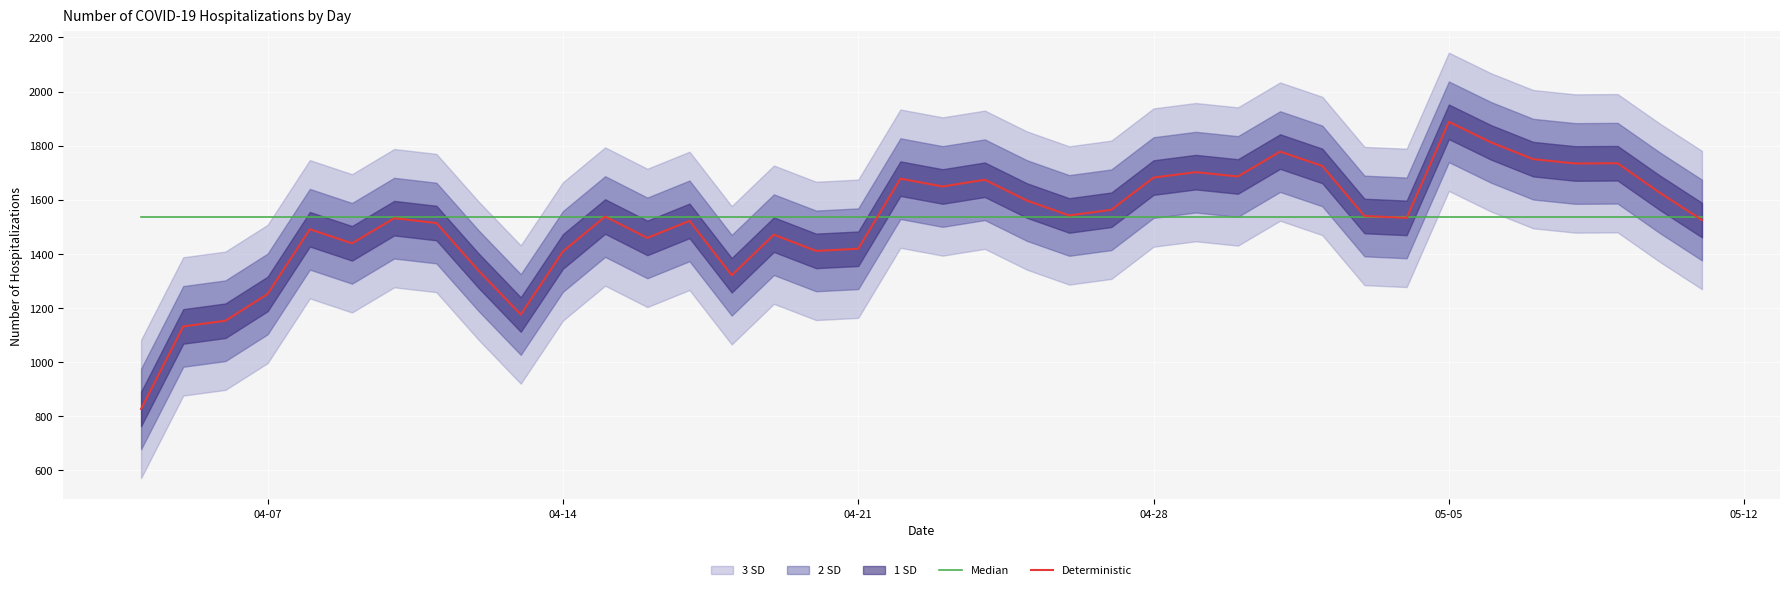

In Deterministic, how many points are higher than both neighbors (excluding endpoints)?

11